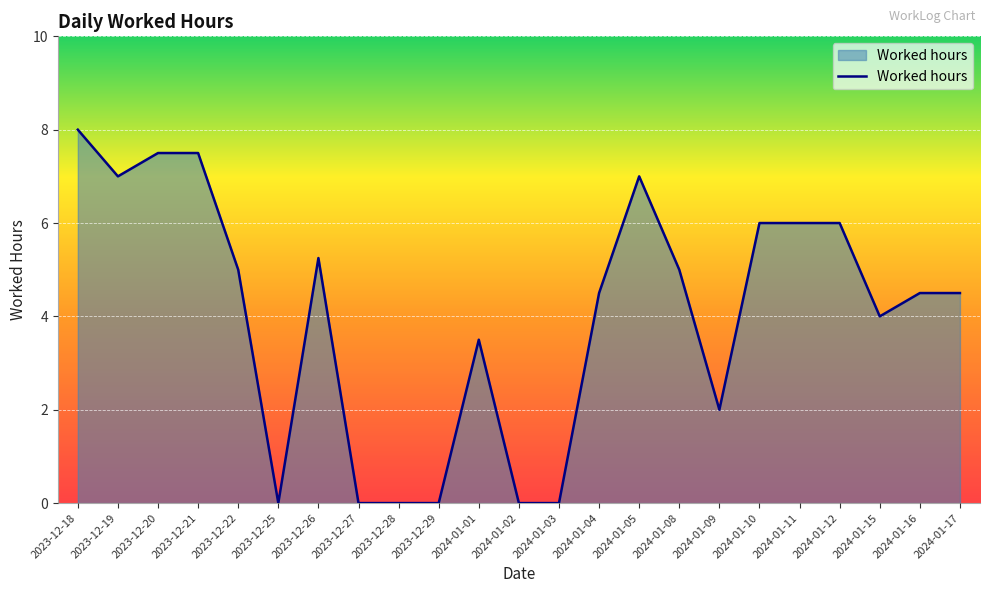

How many lines are shown in the chart?

1